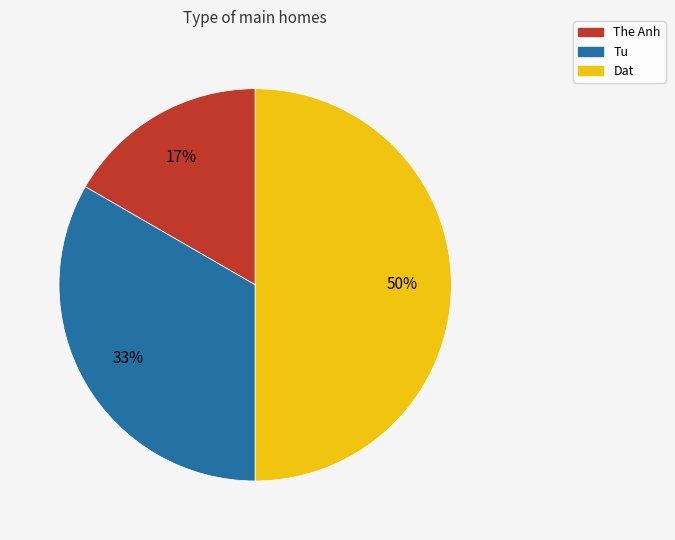

Approximately how many times larger is the value at Tu compared to Dat?

0.7